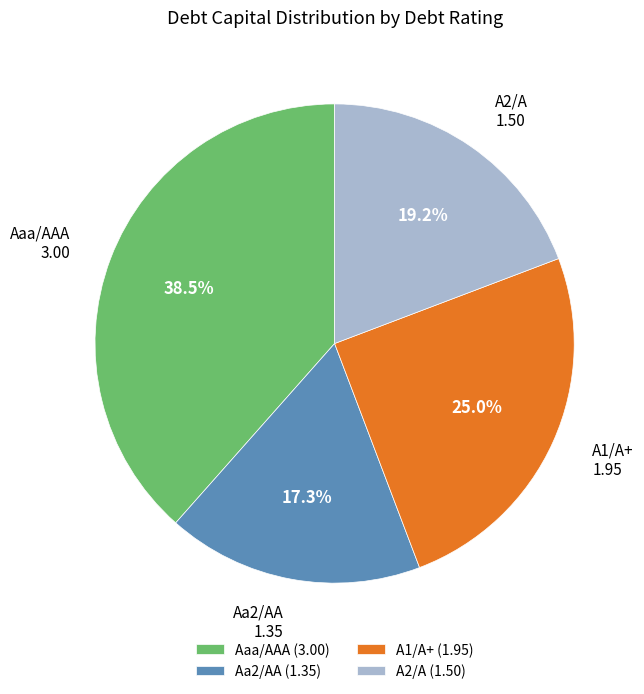

Is the sum of A1/A+ and Aaa/AAA greater than half?

Yes